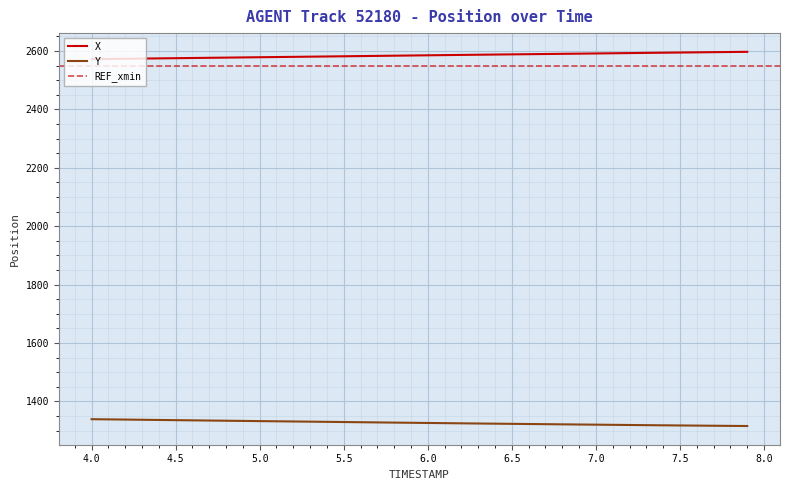

Which series has the largest range (max minus min)?

X